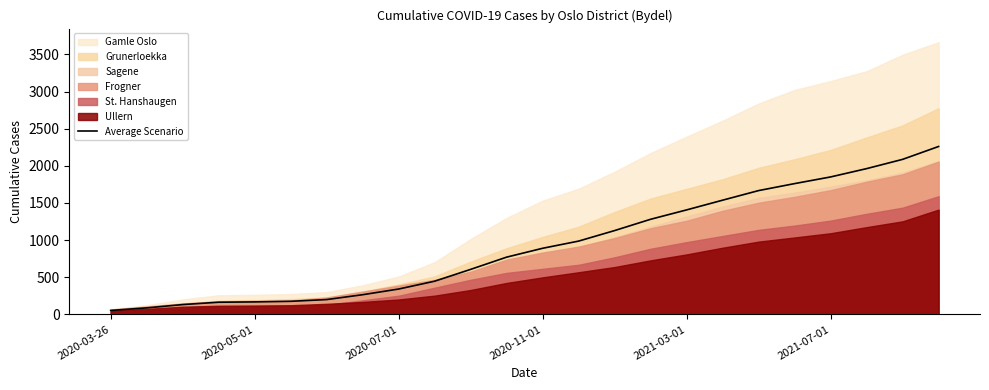

How many data points does each series have?

24